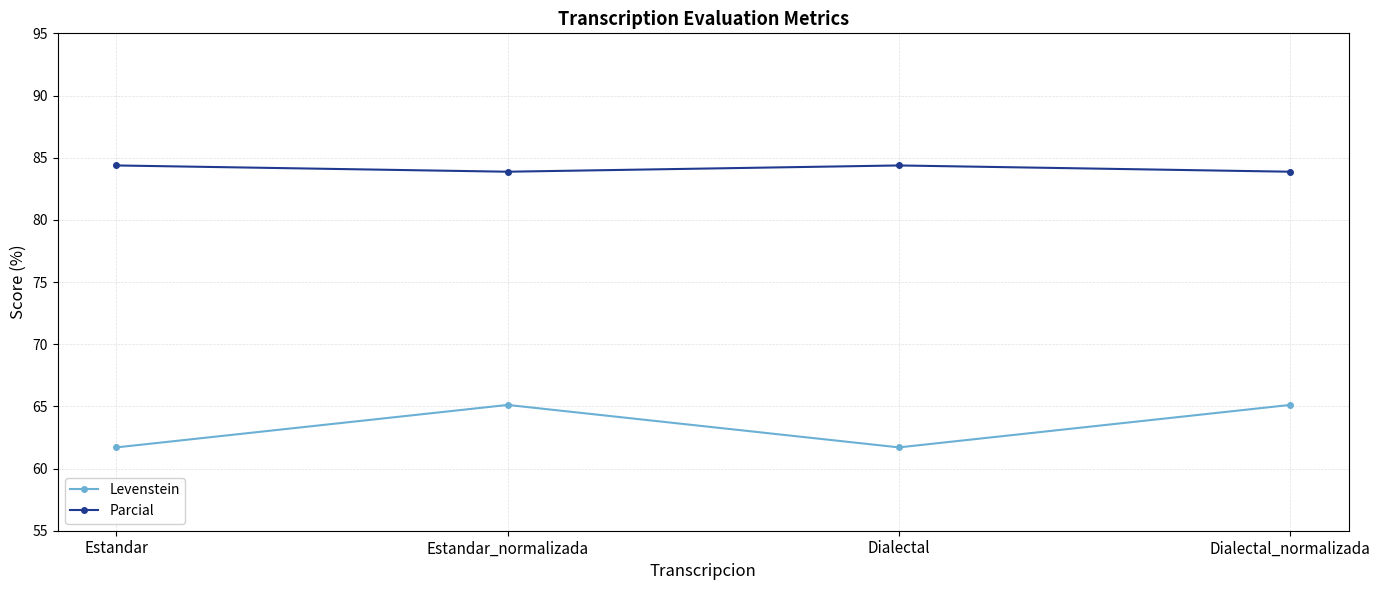

What are all the series names shown in the legend?

Levenstein, Parcial